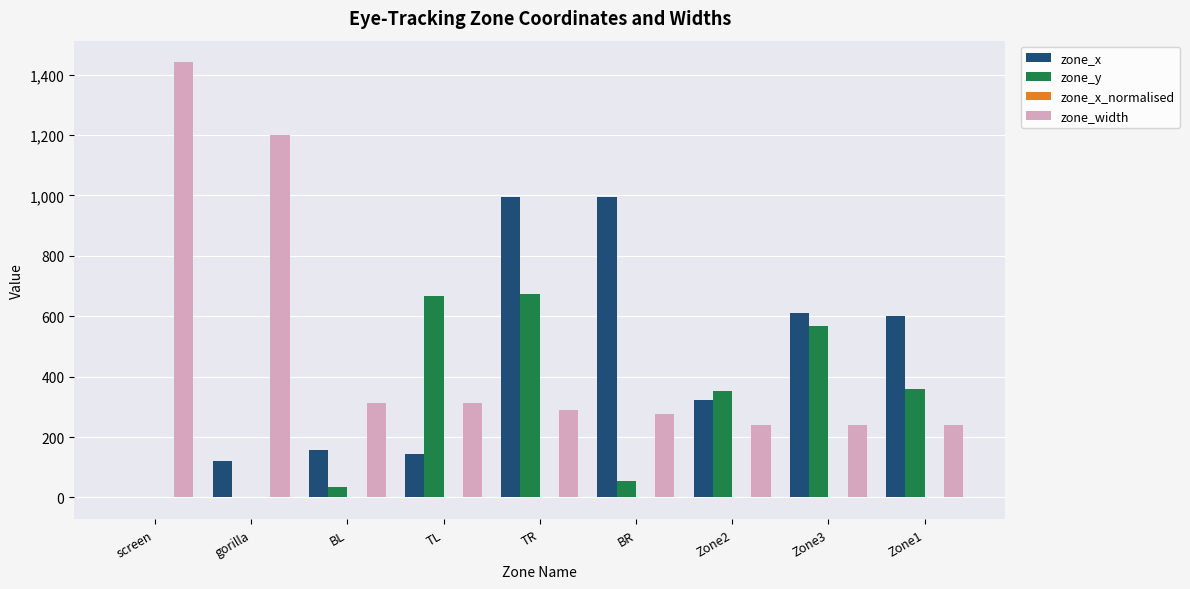

At which category is the sum across all series the highest?

TR